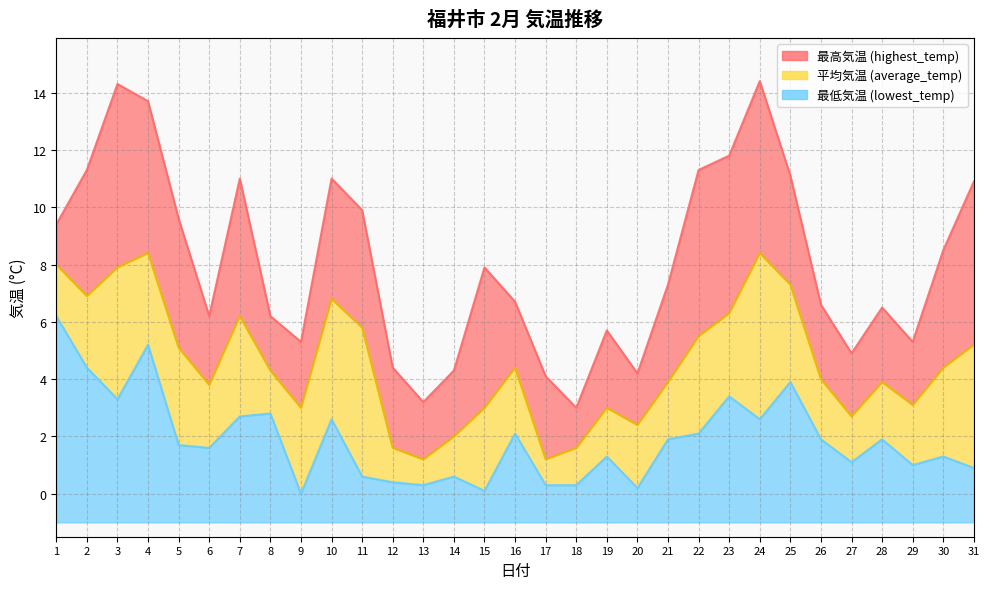

At which category does lowest_temp reach its first local valley?

3